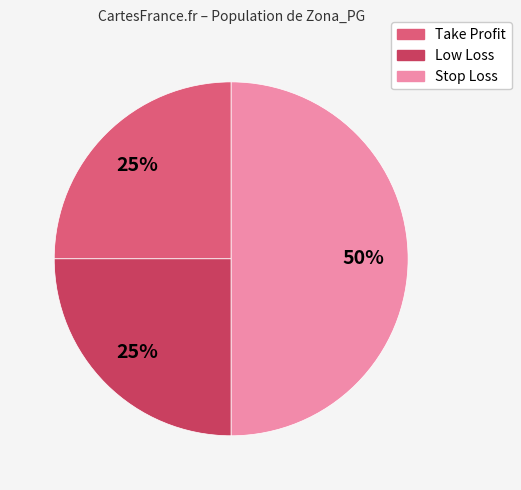

To the nearest percent, what is the average slice percentage?

33%